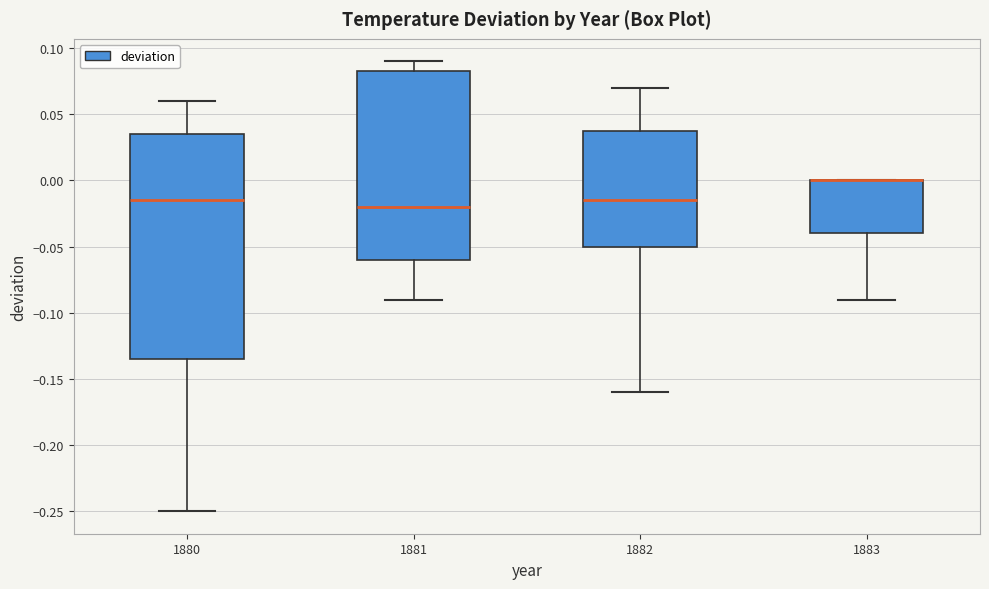

Reading left to right, transcribe this box plot: for each box, give where its median line is, the range the box spans, and where its two whiskers end, as read against the y-axis. The values are not printed on the chart, so give them approximately, as read against the axis.

1880: median -0.015, box -0.135 to 0.035, whiskers -0.250 to 0.060
1881: median -0.020, box -0.060 to 0.085, whiskers -0.090 to 0.090
1882: median -0.015, box -0.050 to 0.040, whiskers -0.160 to 0.070
1883: median 0.000 (drawn on the box's upper edge), box -0.040 to 0.000, whiskers -0.090 to 0.000